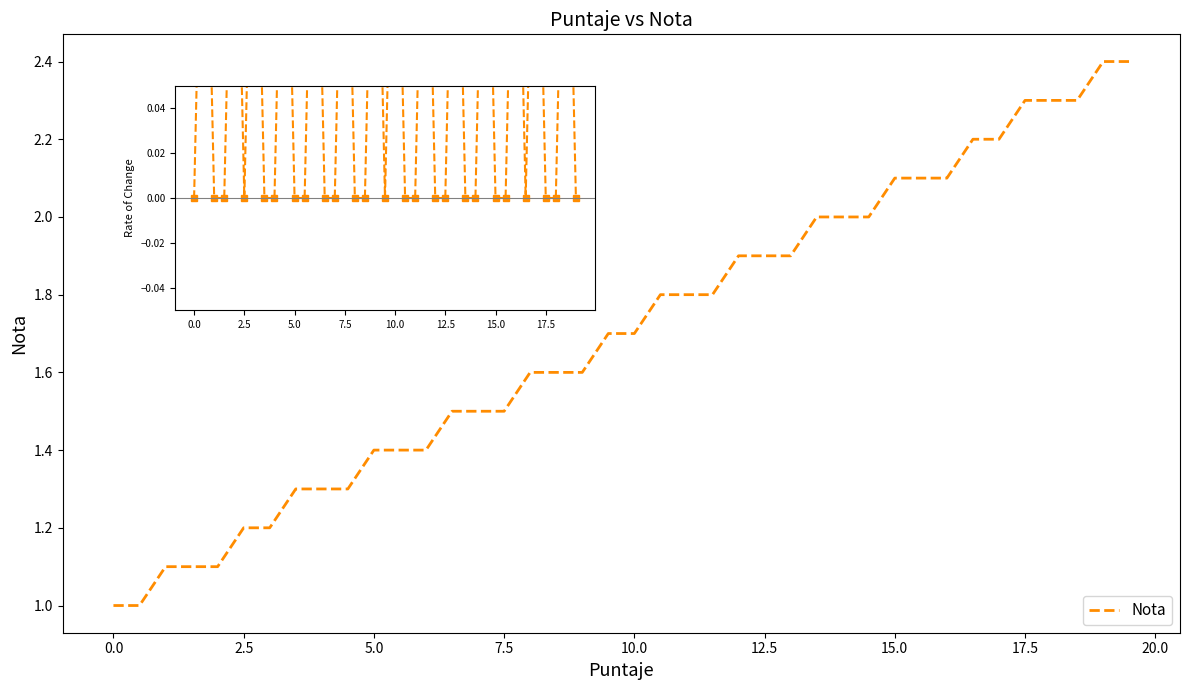

What is the value of the 36th point from the left?

2.3